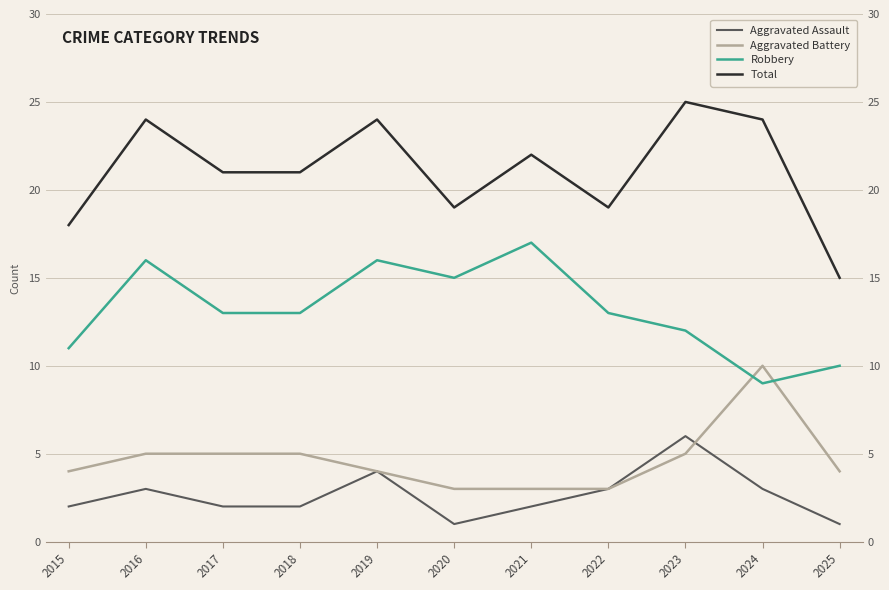

True or false: Total and Aggravated Battery cross at least once.

False